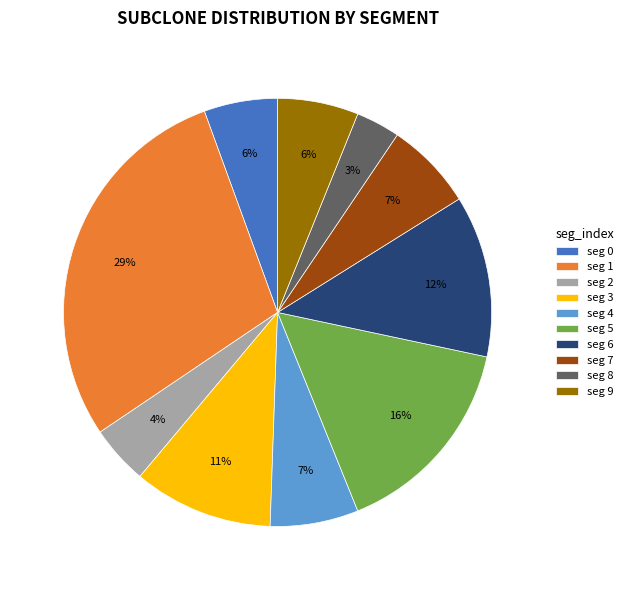

Which category has the smallest portion of the pie?

seg 8